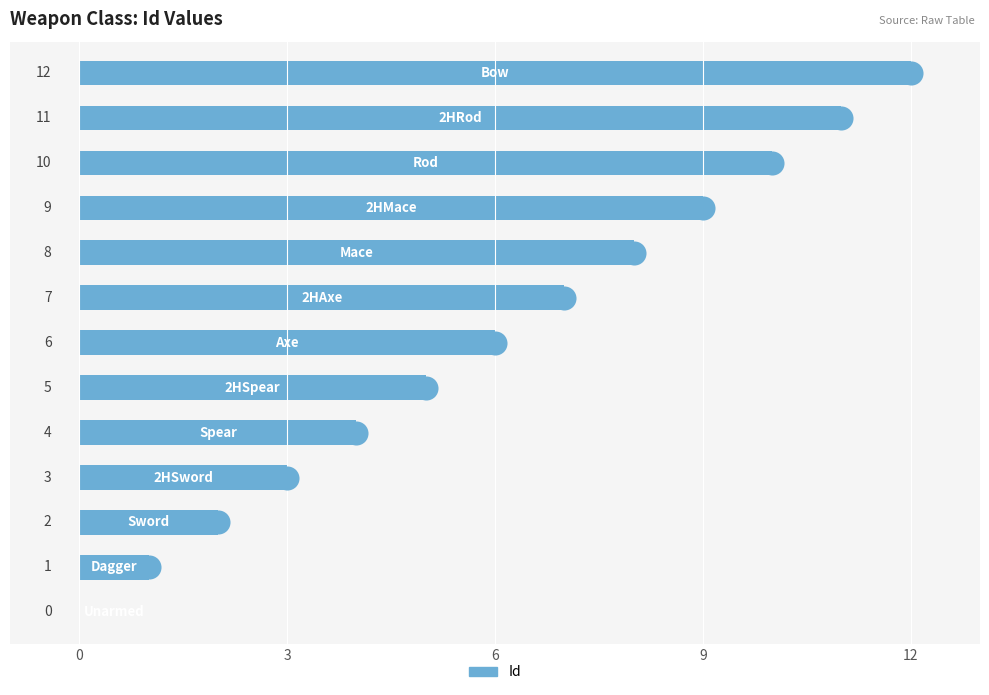

What is the change in value from 0 to 10?

+10